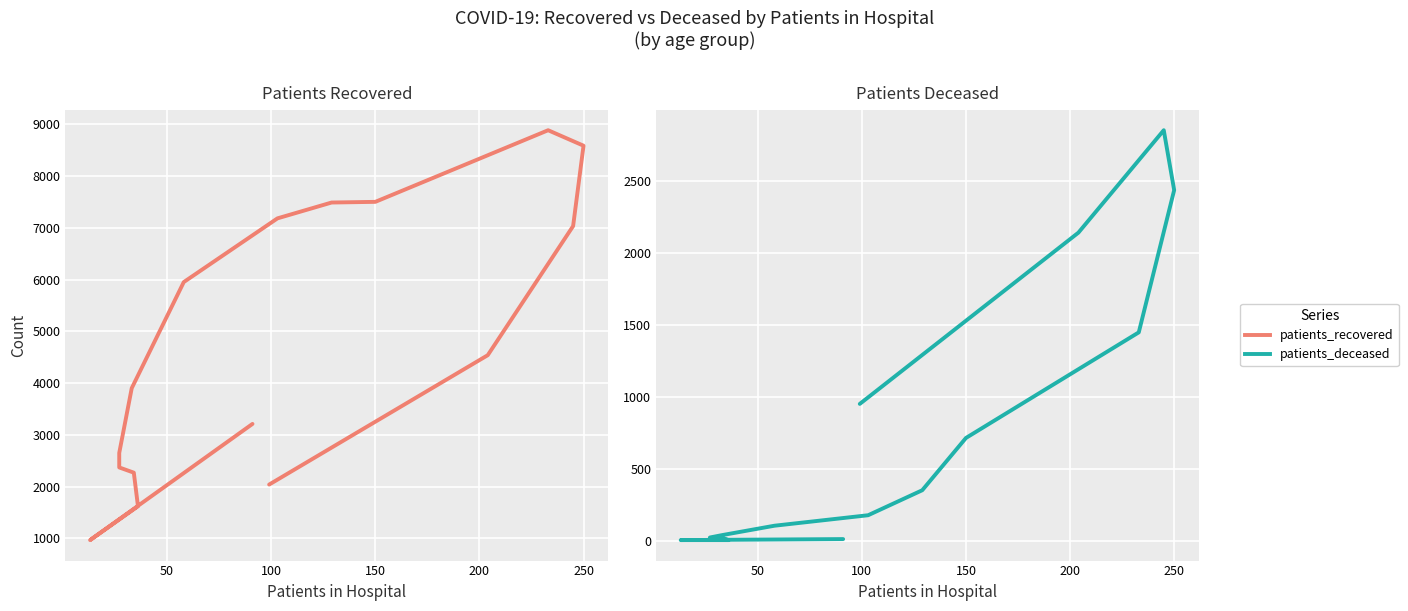

Reading right to left, extract all data points from this chart.

patients_recovered: 2042	4542	7037	8590	8889	7505	7492	7186	5955	3904	2653	2373	2272	1622	969	3214
patients_deceased: 951	2143	2856	2439	1449	714	350	176	103	38	21	13	13	3	3	10